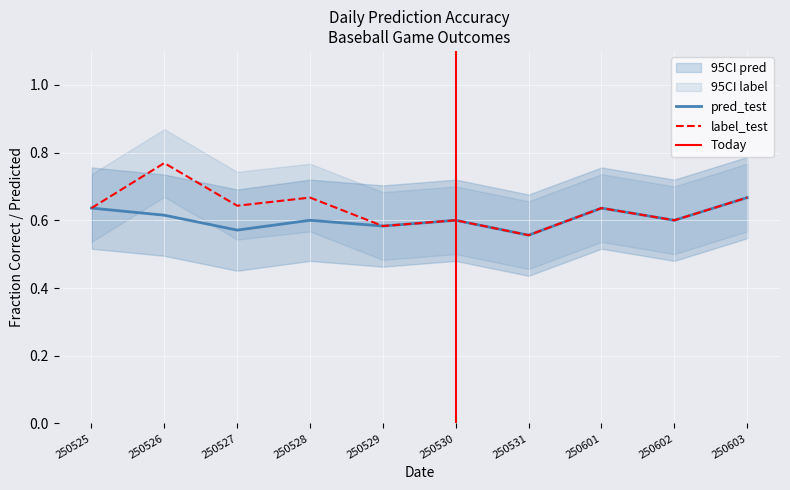

True or false: label_test and pred_test cross at least once.

False